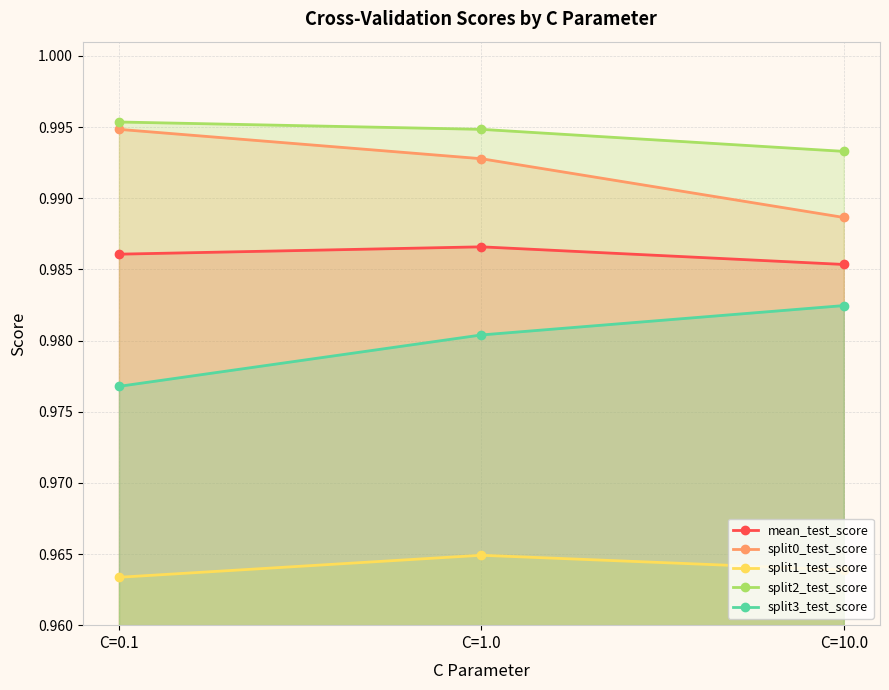

How many lines are shown in the chart?

5